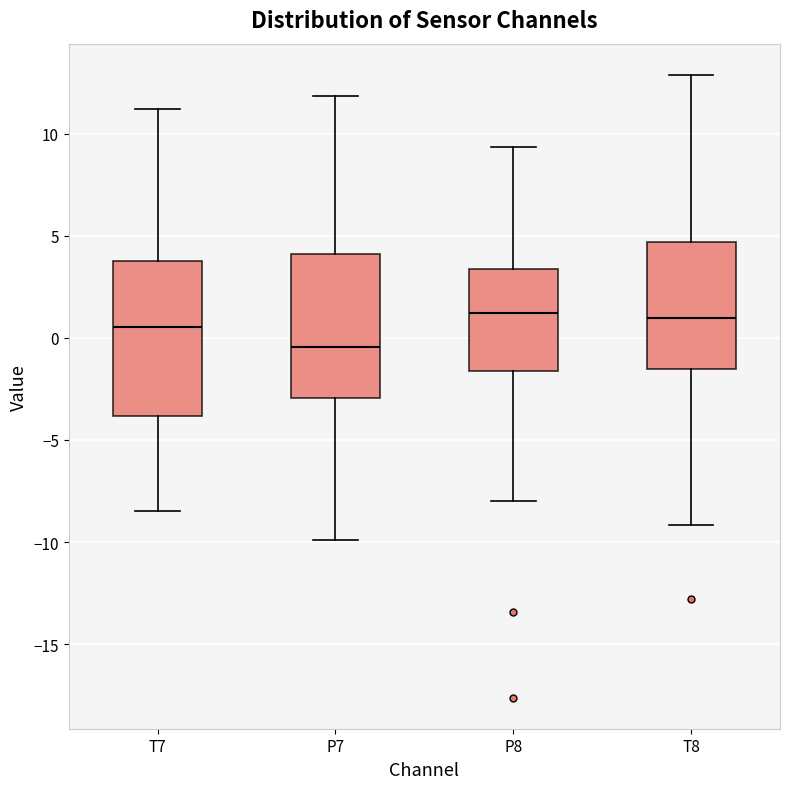

Reading left to right, read every box against the y-axis: the position of its median line, the range the box covers, and the ends of its whiskers. The values are not printed on the chart, so give them approximately, as read against the axis.

T7: median 0.5, box -4.0 to 4.0, whiskers -8.5 to 11.0
P7: median -0.5, box -3.0 to 4.0, whiskers -10.0 to 12.0
P8: median 1.0, box -1.5 to 3.5, whiskers -8.0 to 9.5
T8: median 1.0, box -1.5 to 4.5, whiskers -9.0 to 13.0